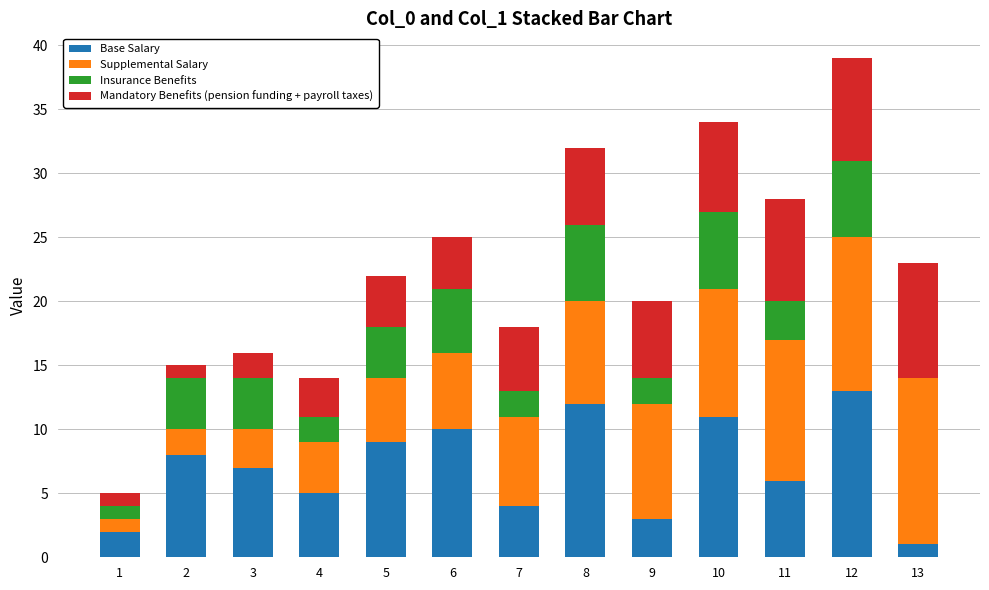

At which category is the sum across all series the highest?

12